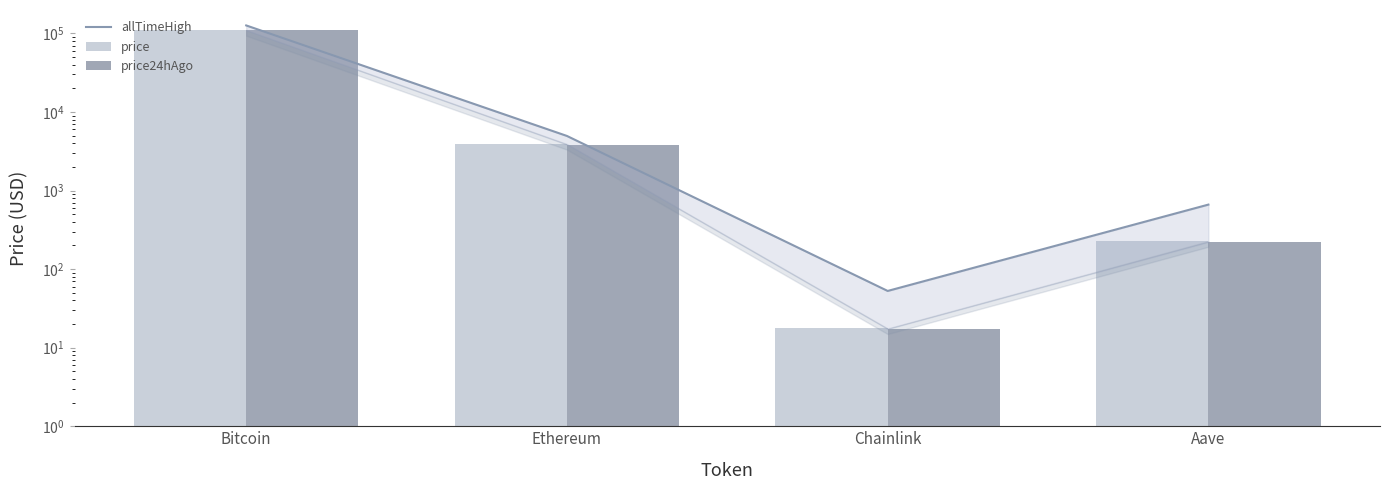

What is the difference between the maximum and second lowest values in the price series?

109707.6